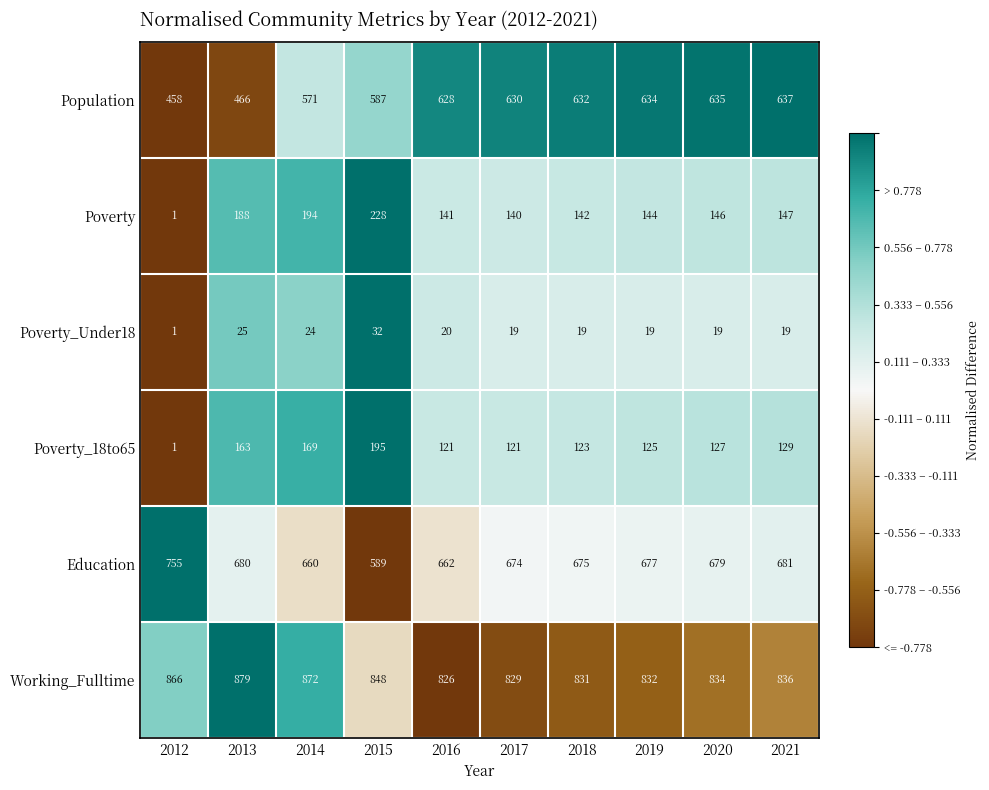

What is the approximate value of Poverty_18to65 at 2017, to the nearest 50?

100